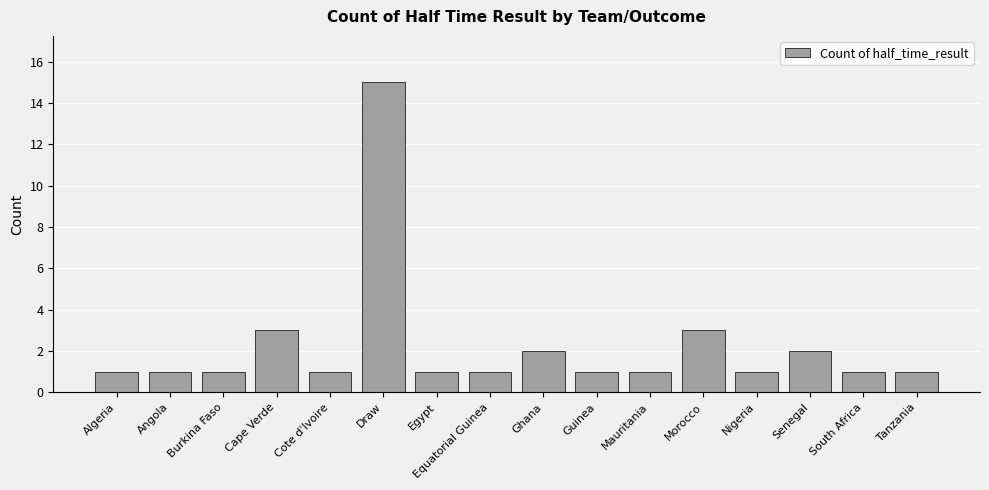

What position from the left is Angola?

2